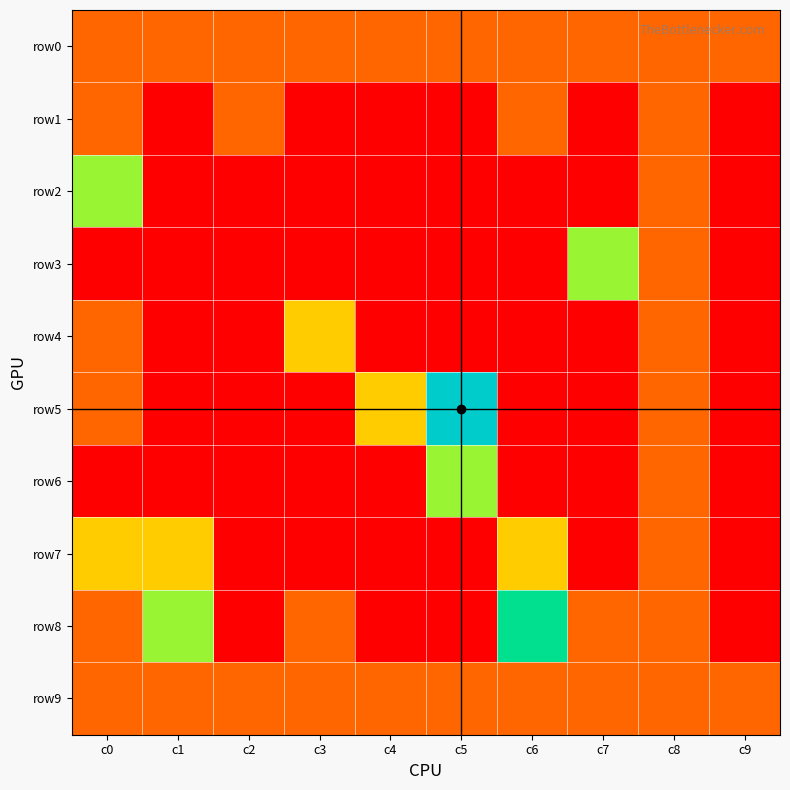

Which has a higher value, c3 or c0?

c3